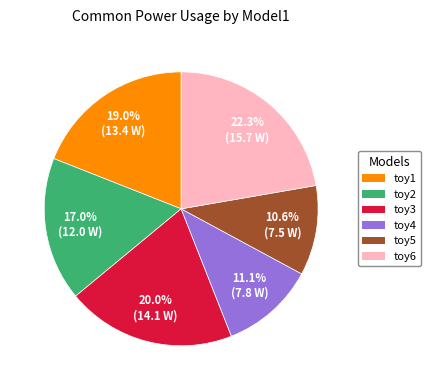

How many slices are in this pie chart?

6